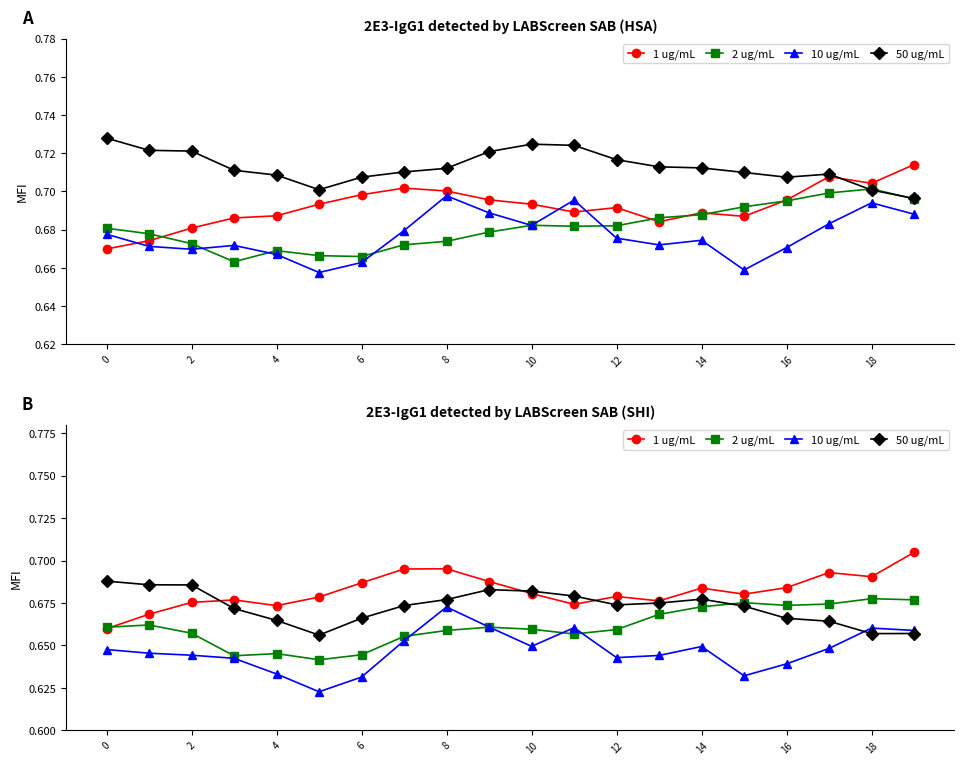

At 6, list the series in order from smallest to largest.

10 ug/mL, 2 ug/mL, 50 ug/mL, 1 ug/mL